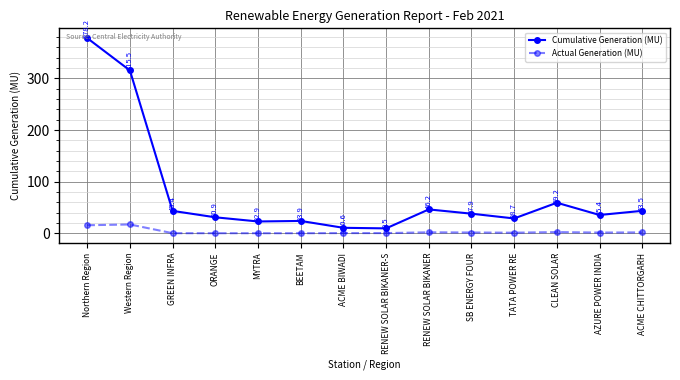

Does the chart have visible grid lines?

Yes